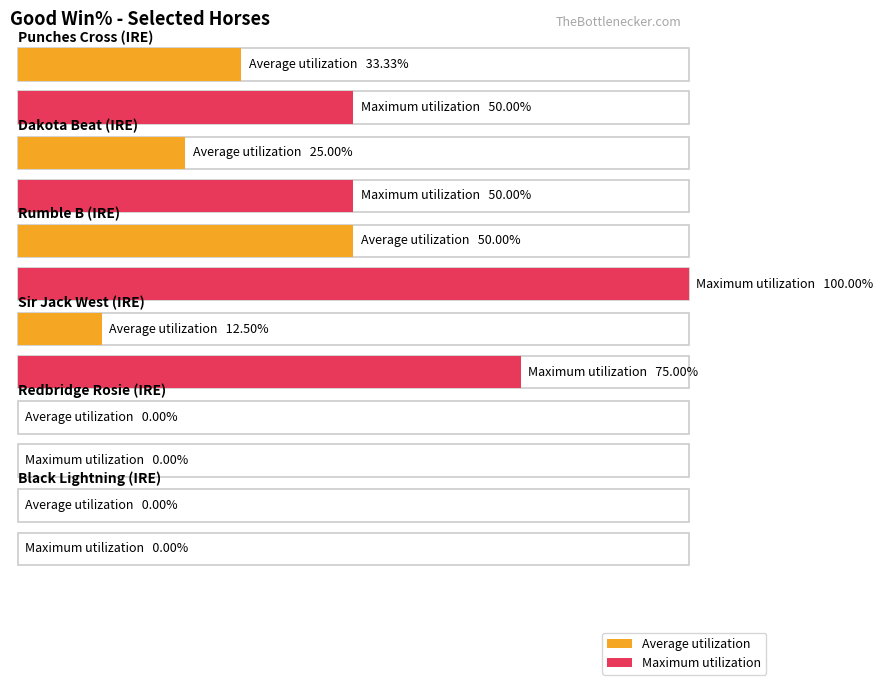

Rank the series by their maximum value, from lowest to highest.

Average utilization, Maximum utilization